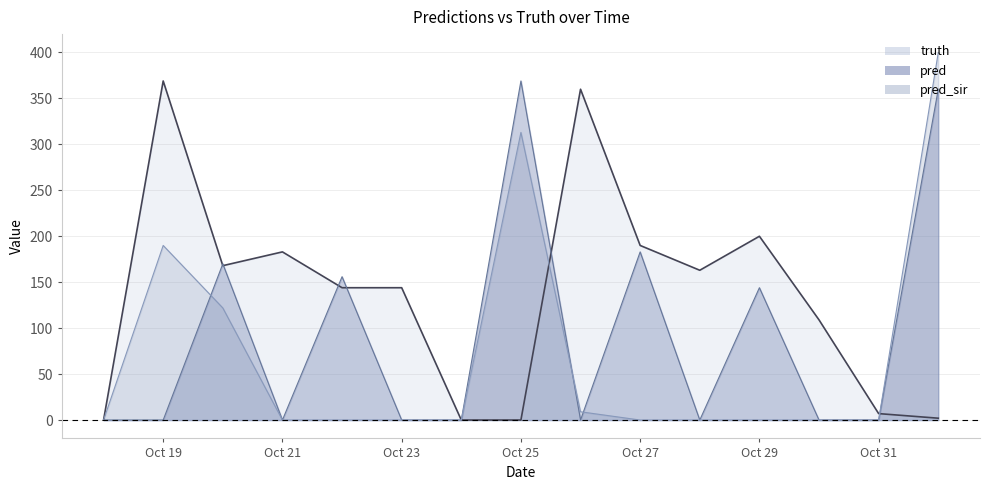

What are all the series names shown in the legend?

truth, pred, pred_sir